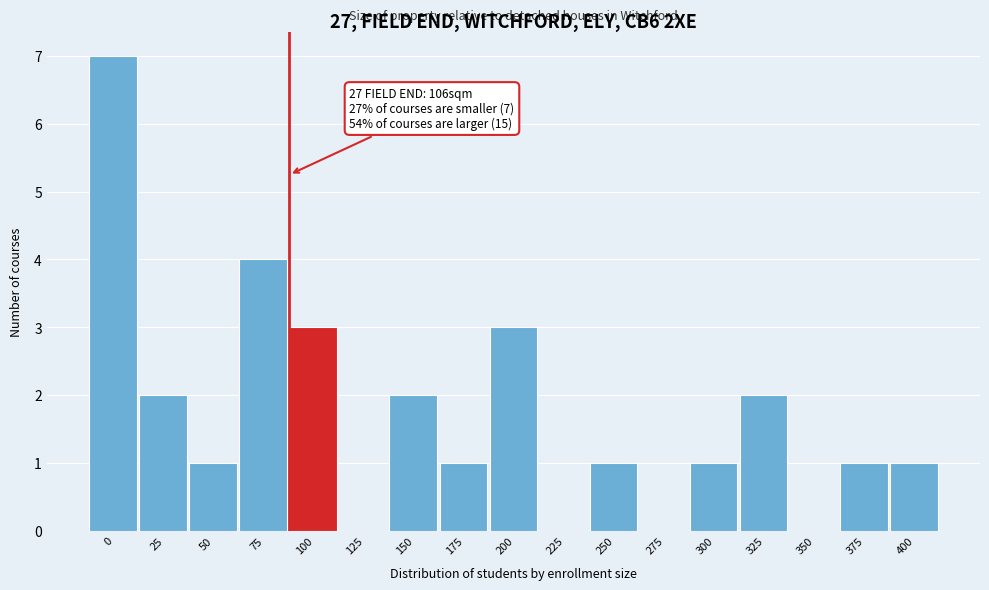

Reading right to left, extract all data points from this chart.

400=1	375=1	350=0	325=2	300=1	275=0	250=1	225=0	200=3	175=1	150=2	125=0	100=3	75=4	50=1	25=2	0=7